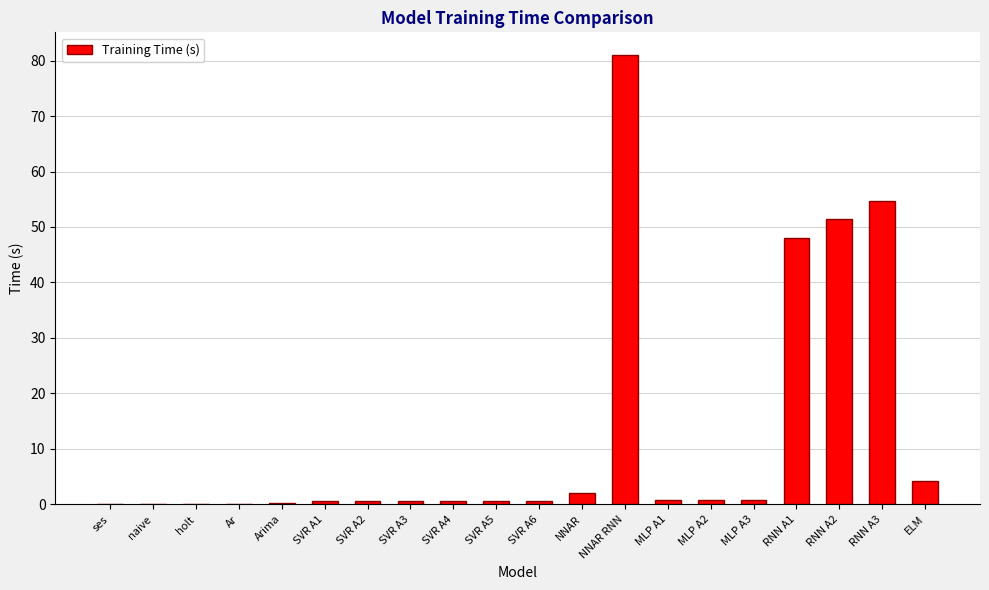

What is the maximum value shown in the chart?

81.0